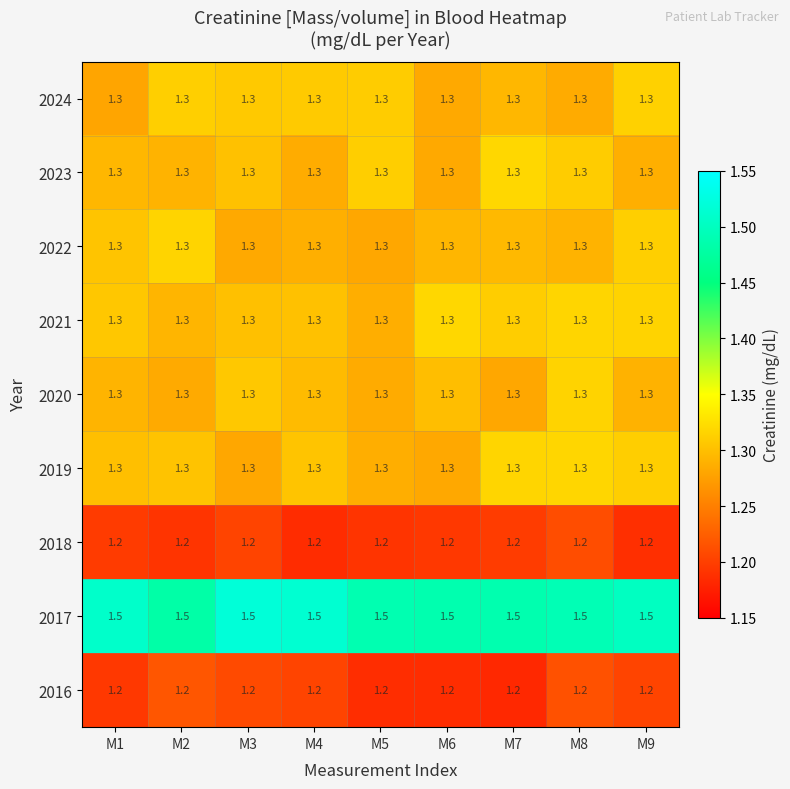

How many data points does each series have?

9